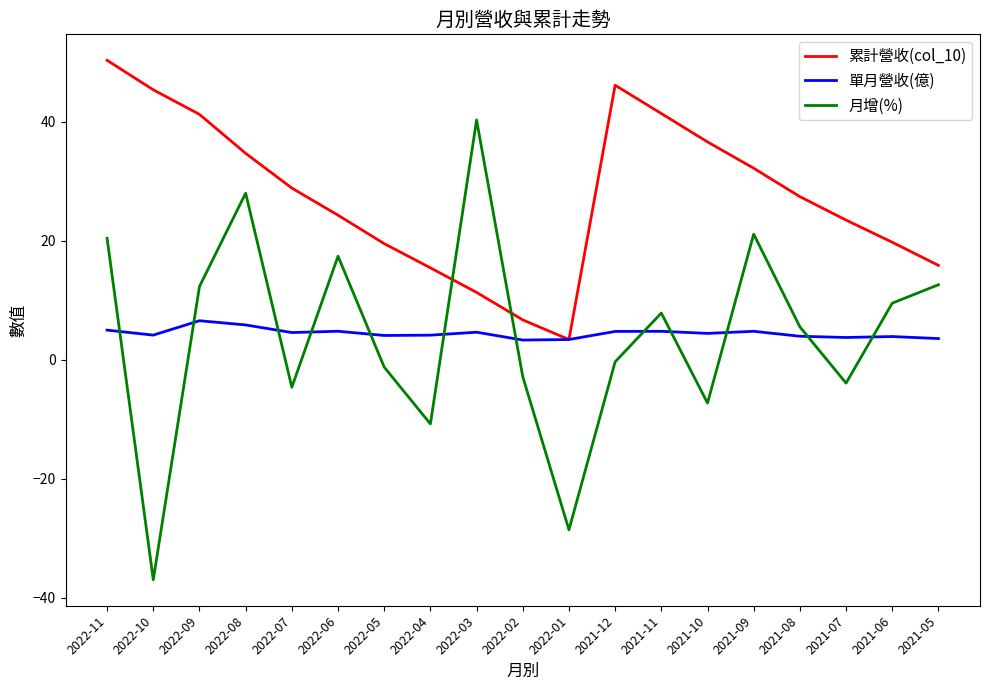

The value of 月增(%) at 2022-01 is -11.3. True or false?

False